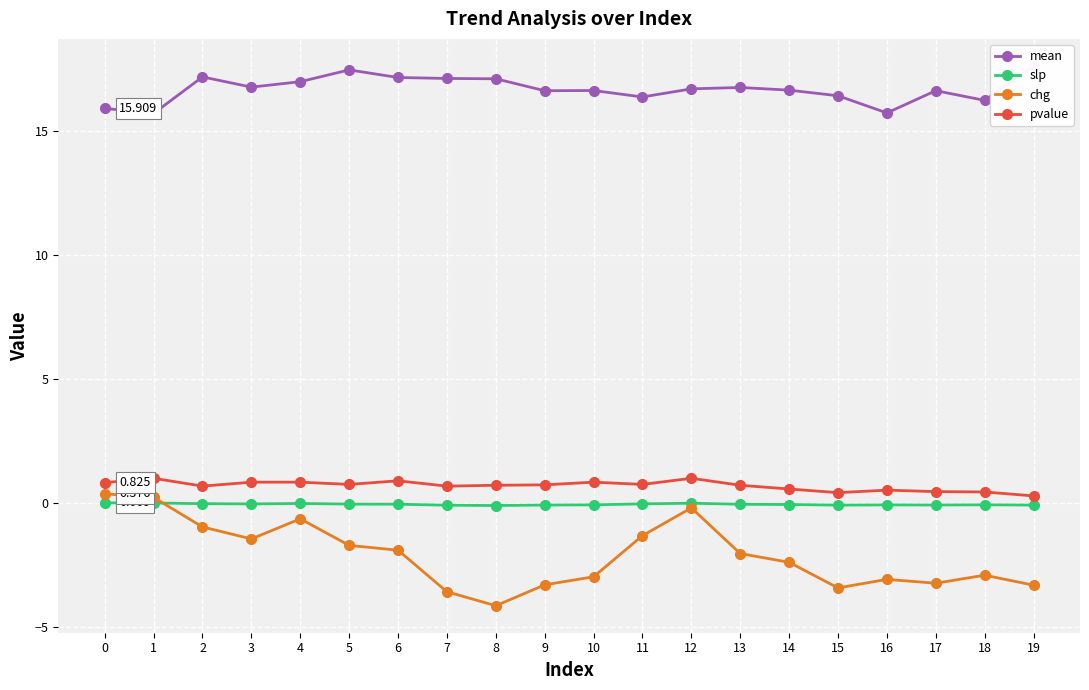

Does the chart display data point markers on the line(s)?

Yes